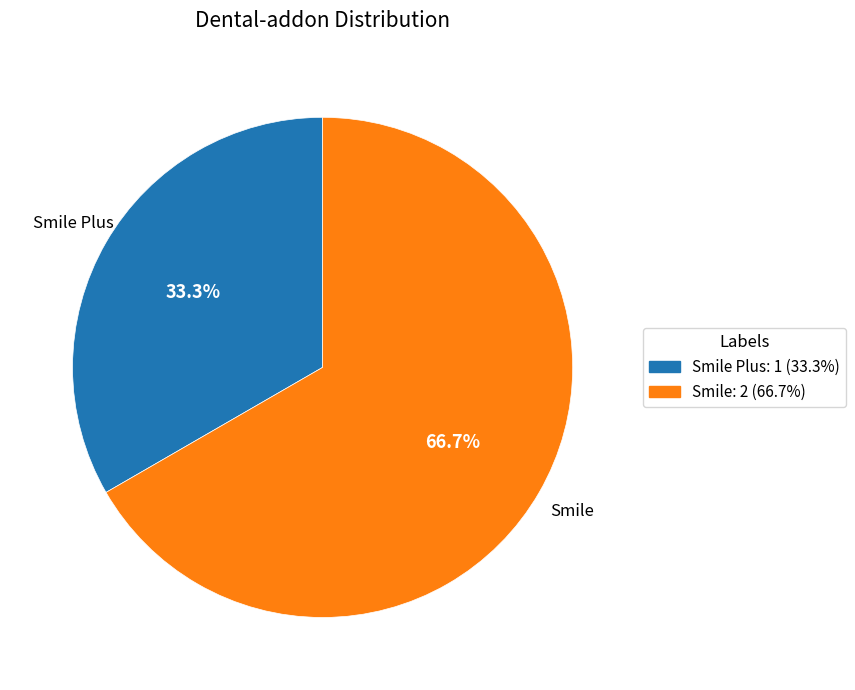

Do Smile: 2 (66.7%) and Smile Plus: 1 (33.3%) together represent more than half of the pie?

Yes